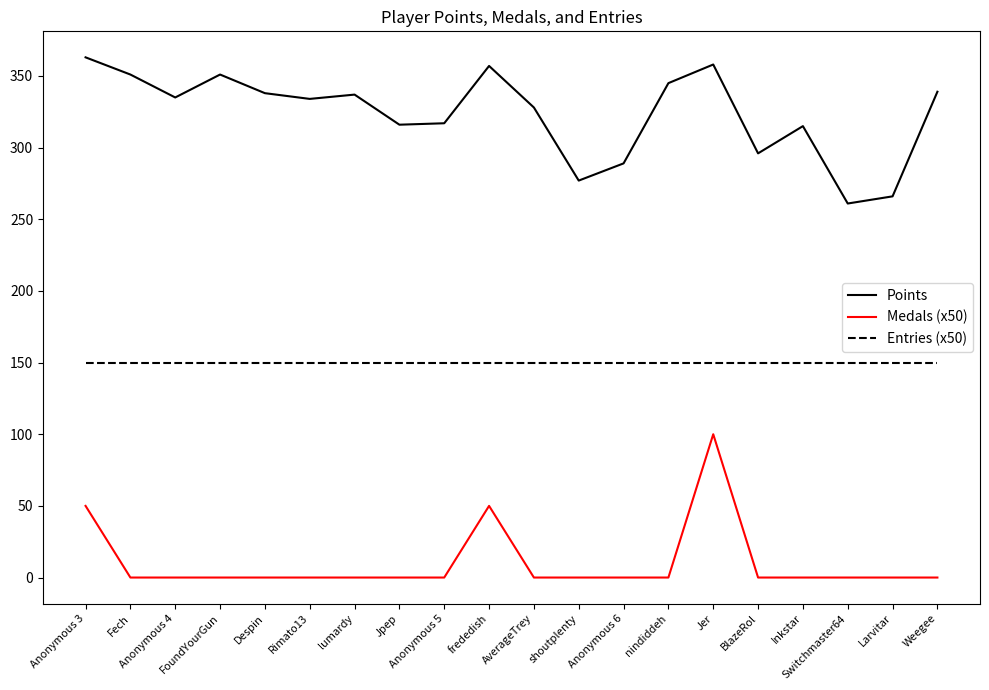

True or false: Points and Entries (x50) cross at least once.

False